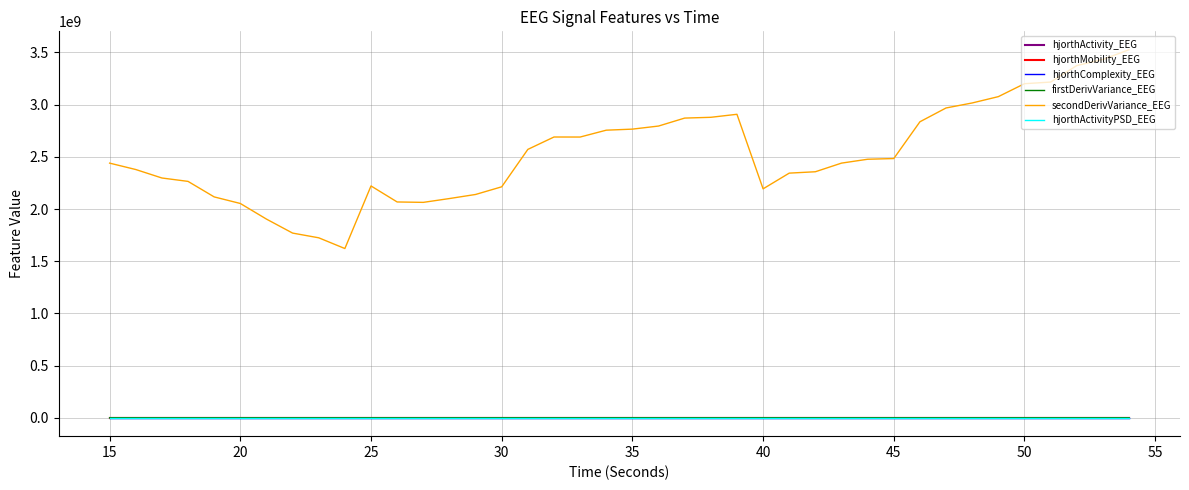

True or false: secondDerivVariance_EEG and firstDerivVariance_EEG intersect in this chart.

False